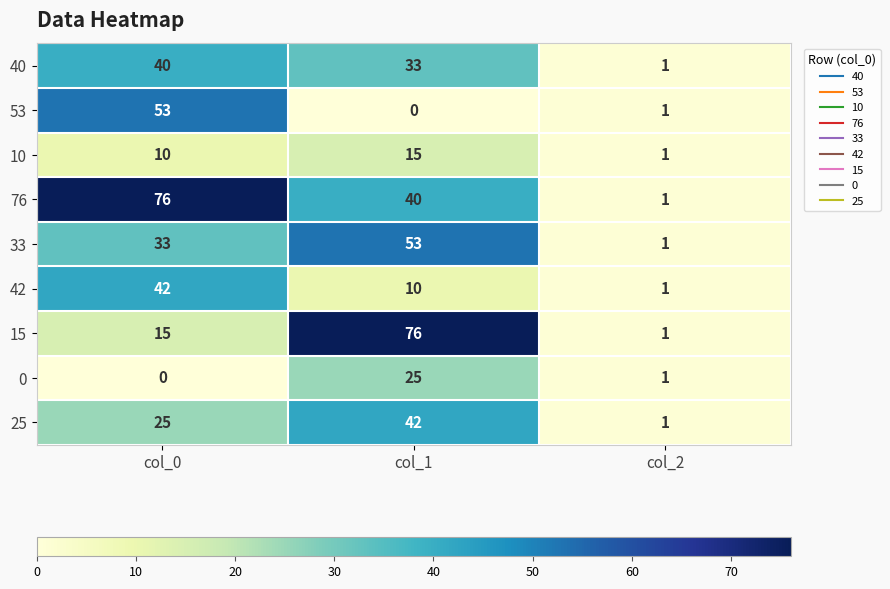

Which series changed the most between col_0 and col_2?

76